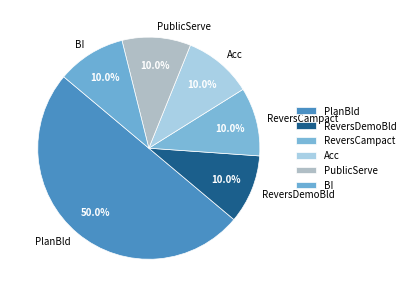

What is the largest slice in the pie chart?

PlanBld